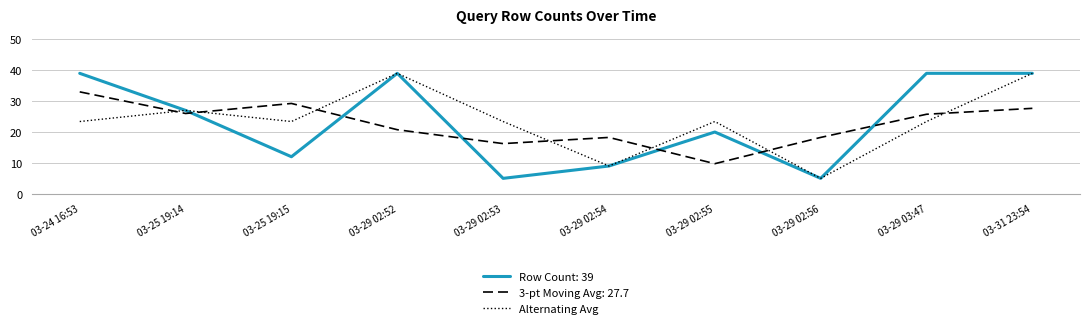

Which series ends up on top after the final intersection of Alternating Avg and 3-pt Moving Avg: 27.7?

Alternating Avg